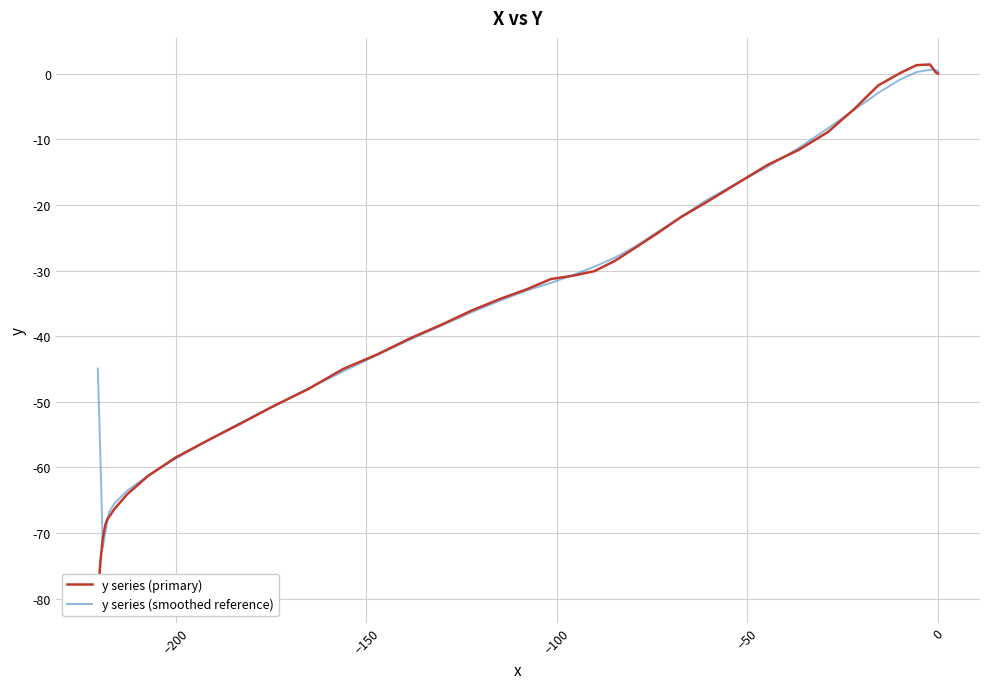

True or false: y series (smoothed reference) and y series (primary) cross at least once.

True